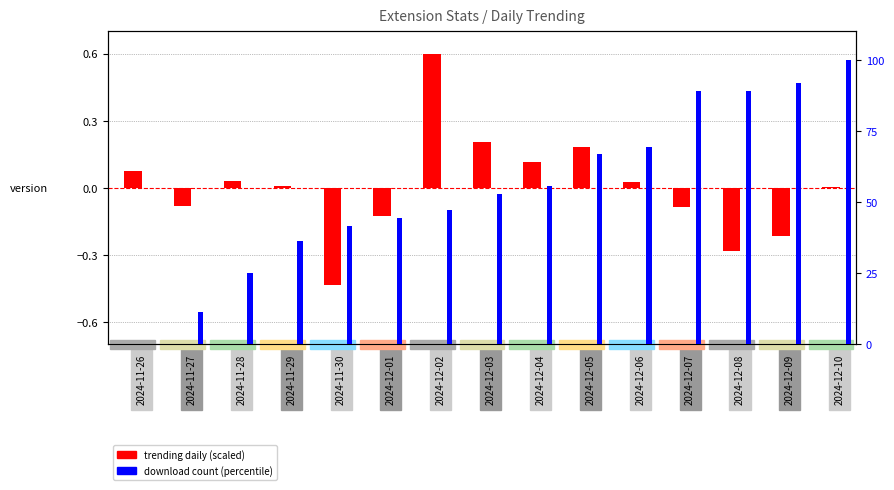

The value of downloadCount (percentile) at 2024-12-05 is 14.5. True or false?

False